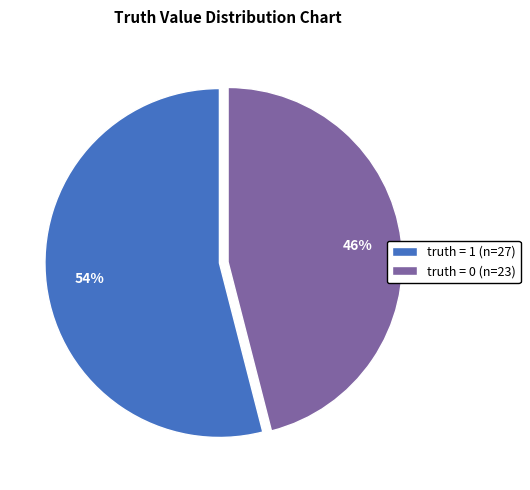

Is there a majority slice in this chart?

Yes